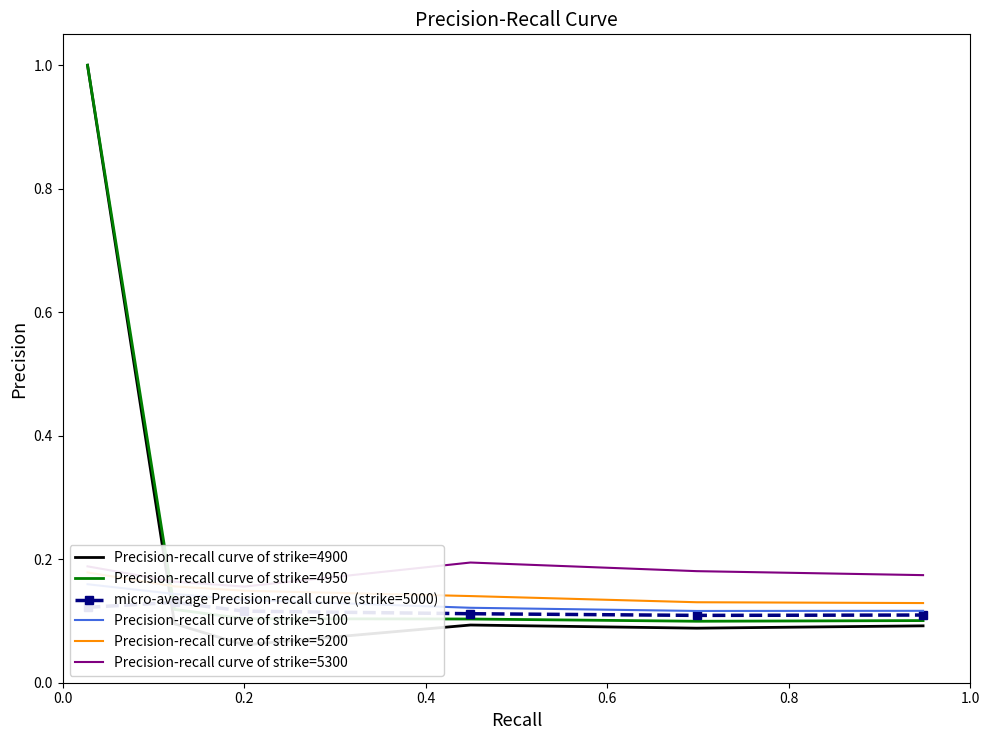

What is the highest value of the Precision-recall curve of strike=4950 series?

1.0